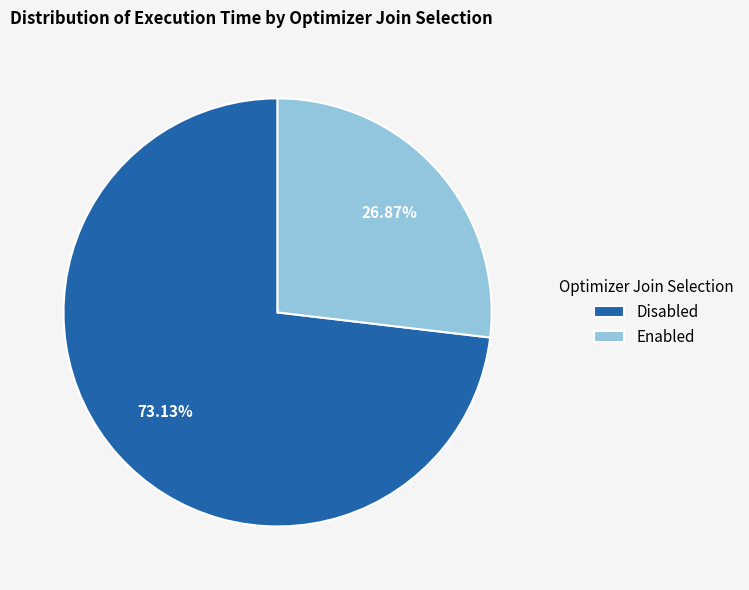

Is Disabled the majority of the pie?

Yes